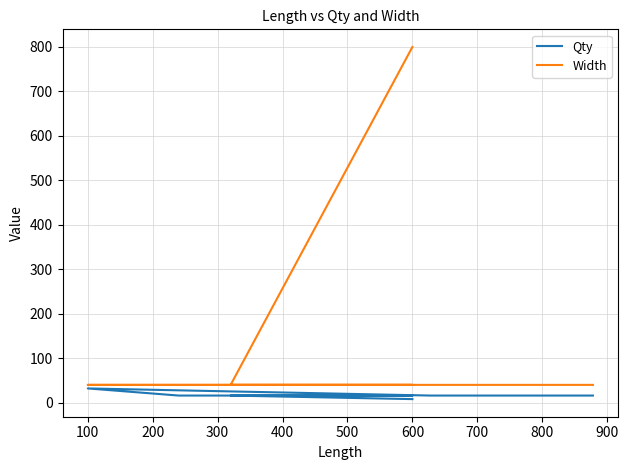

What is the sum of all Width values?

1080